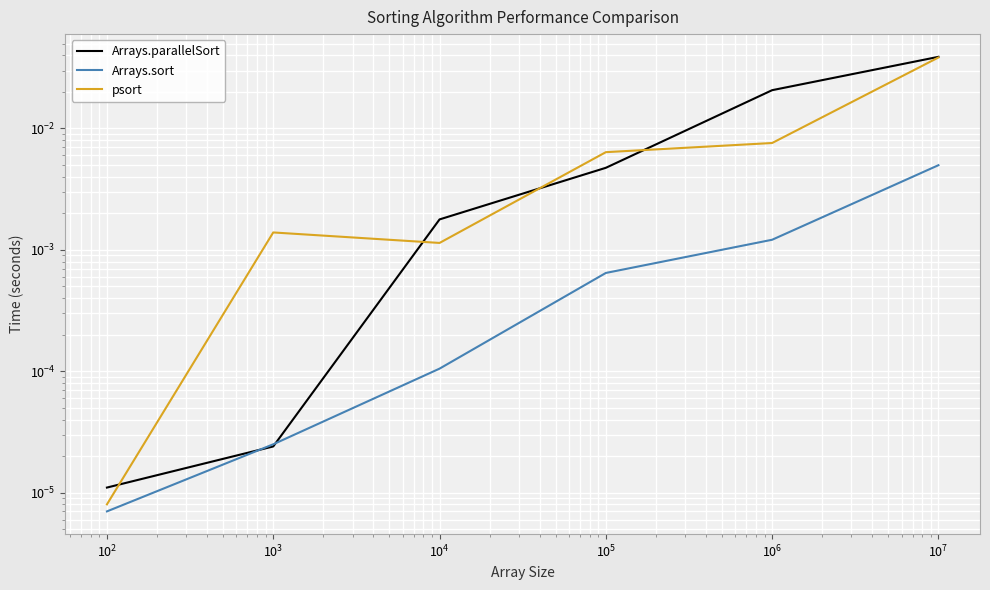

True or false: psort and Arrays.parallelSort cross at least once.

True